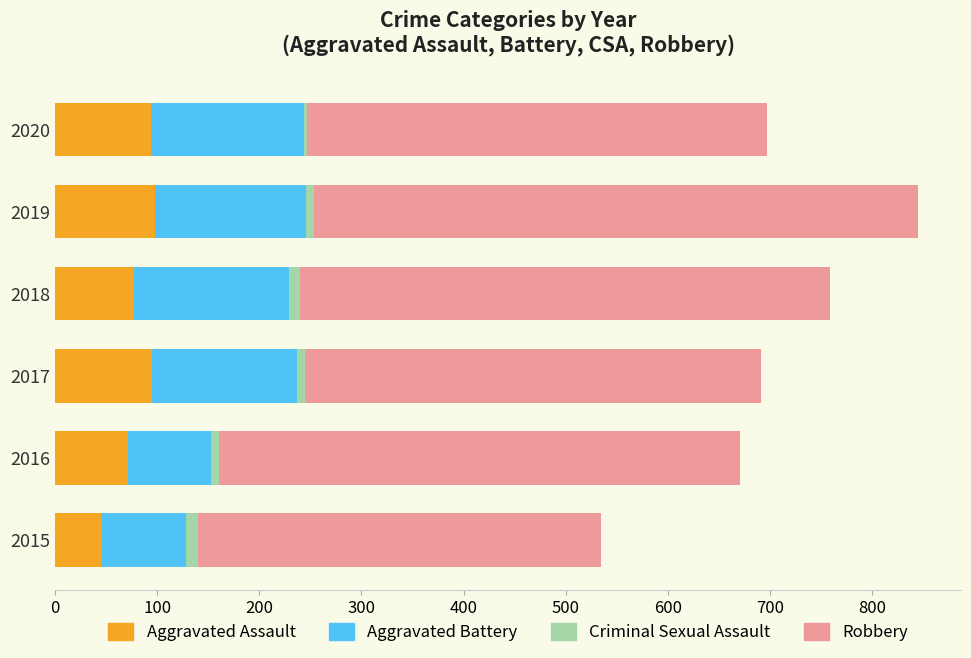

At which category is the sum across all series the highest?

2019